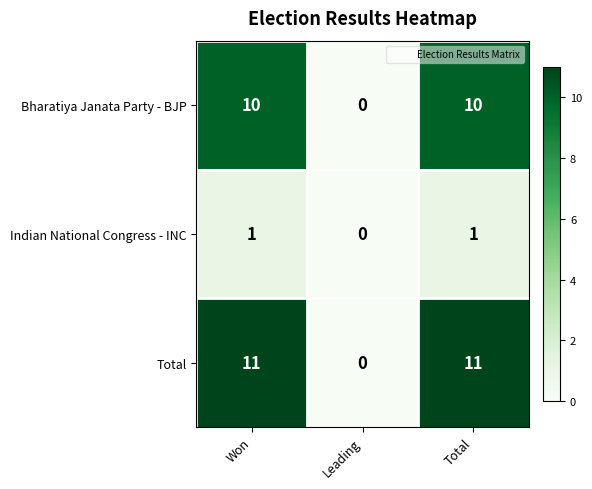

Rank the series at Total from highest to lowest value.

Total, Bharatiya Janata Party - BJP, Indian National Congress - INC